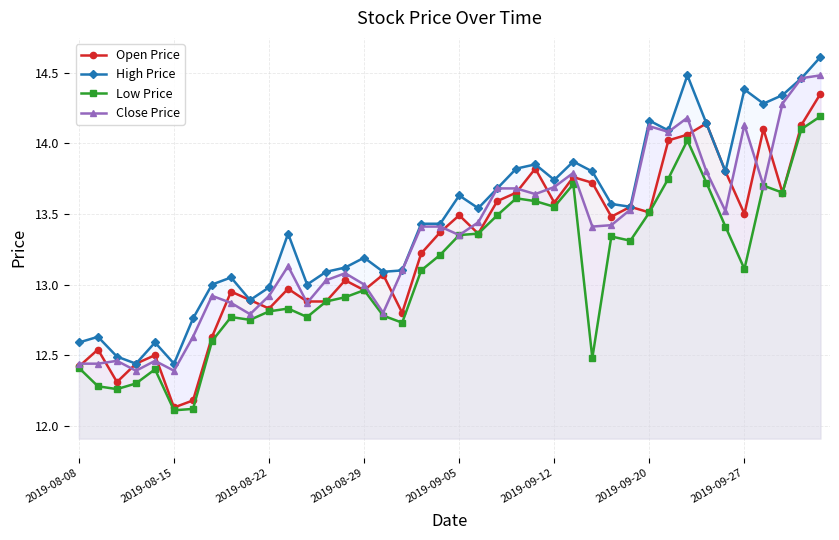

The High Price series shows 13.8 at 24. True or false?

True